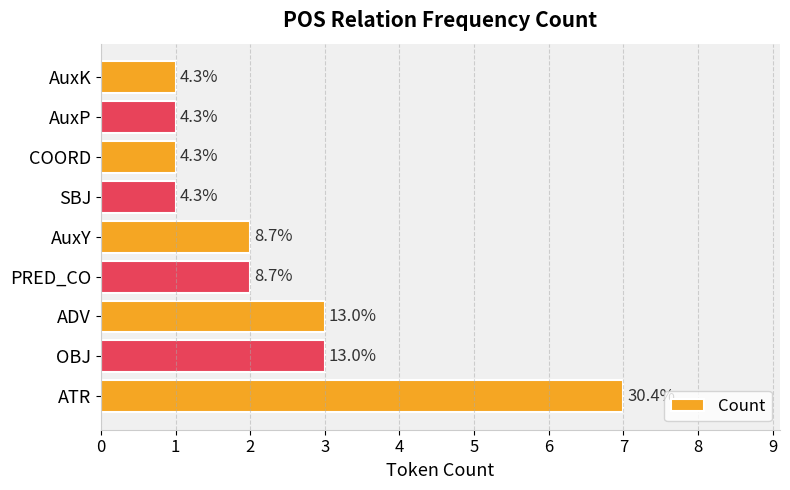

Does the chart contain any negative values?

No